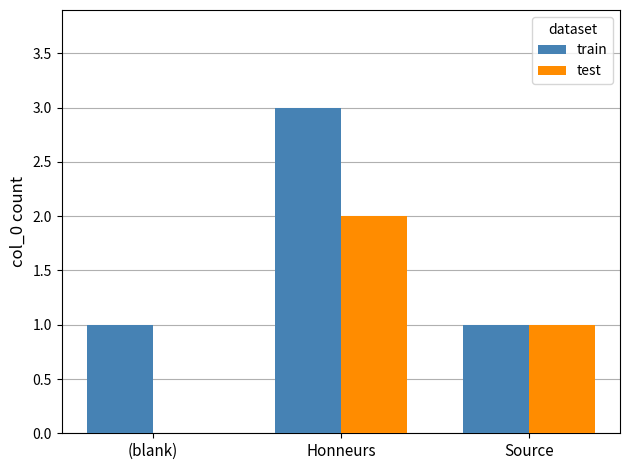

How many series are shown in this chart?

2